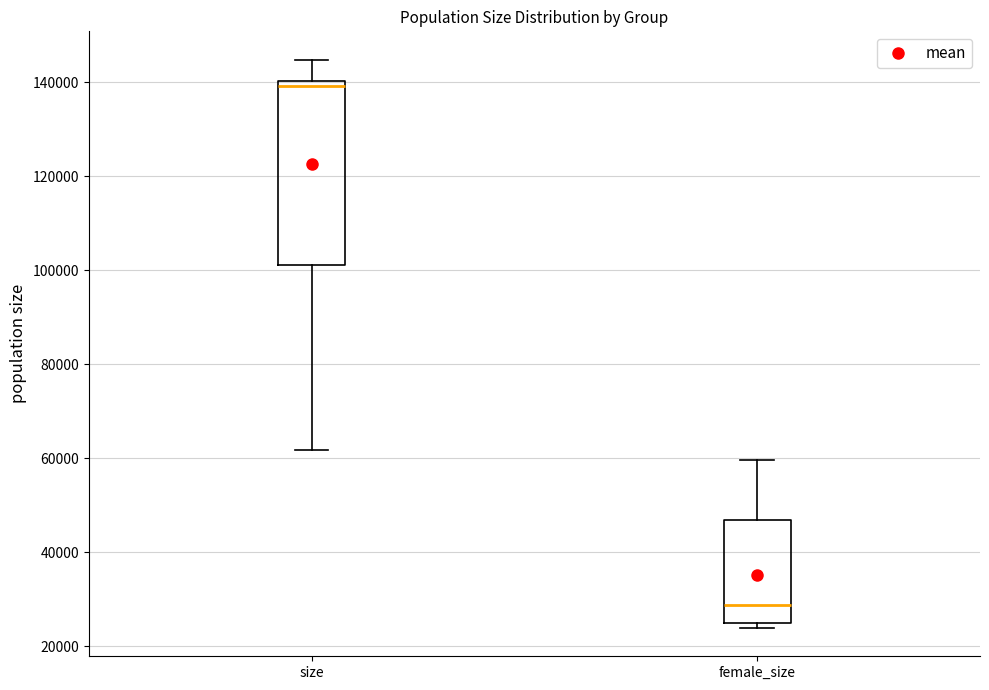

Reading left to right, transcribe this box plot: for each box, give where its median line is, the range the box spans, and where its two whiskers end, as read against the y-axis. The values are not printed on the chart, so give them approximately, as read against the axis.

size: median 140000 (just below the box's upper edge), box 102000 to 140000, whiskers 62000 to 144000
female_size: median 28000, box 24000 to 46000, whiskers 24000 (just below the box's lower edge) to 60000